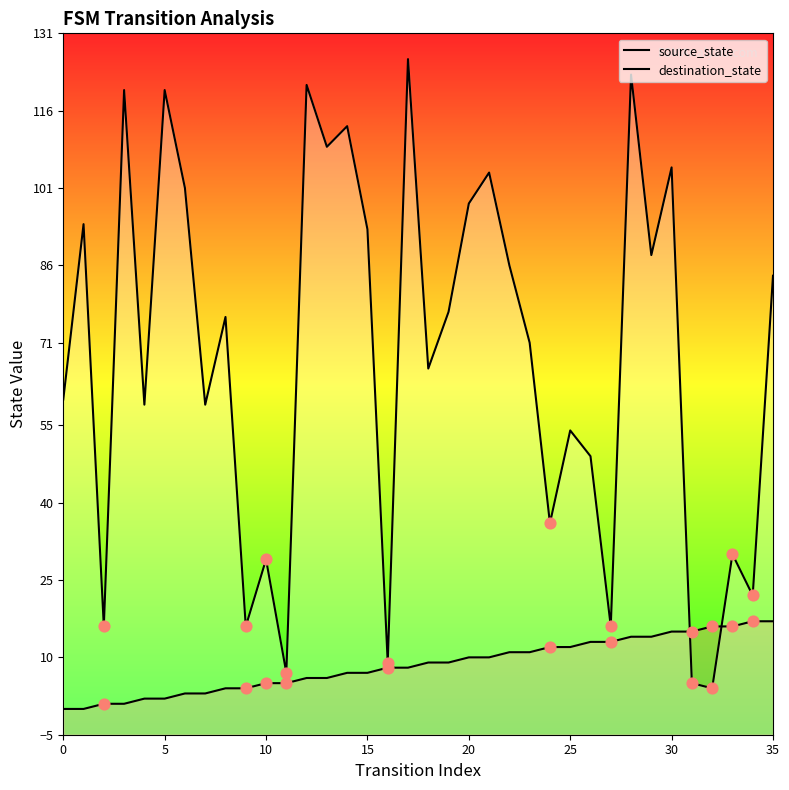

Which series contains the lowest Y value?

source_state